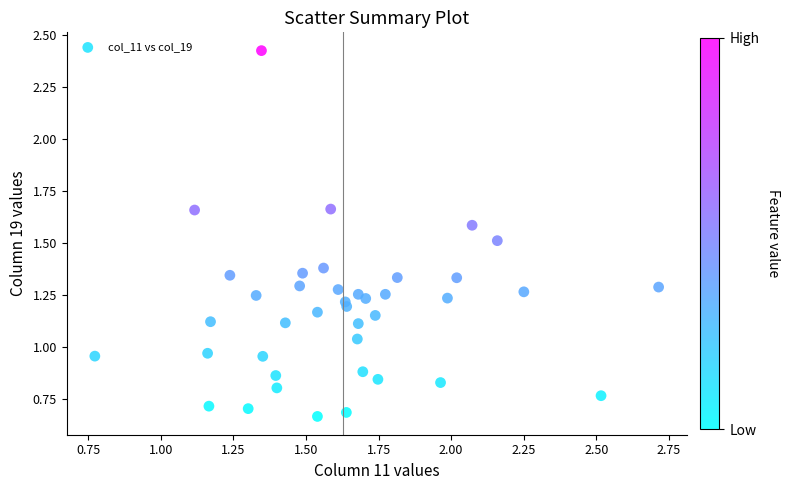

What is the range of Y values (max minus min)?

1.8